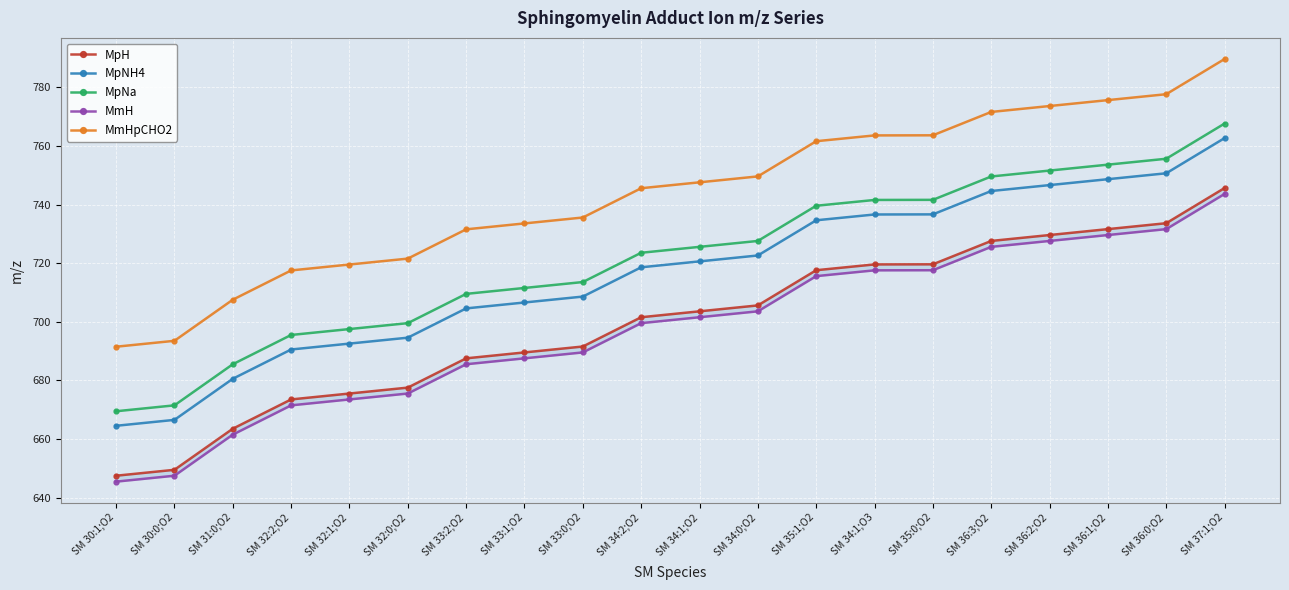

What is the smallest value displayed?

645.5